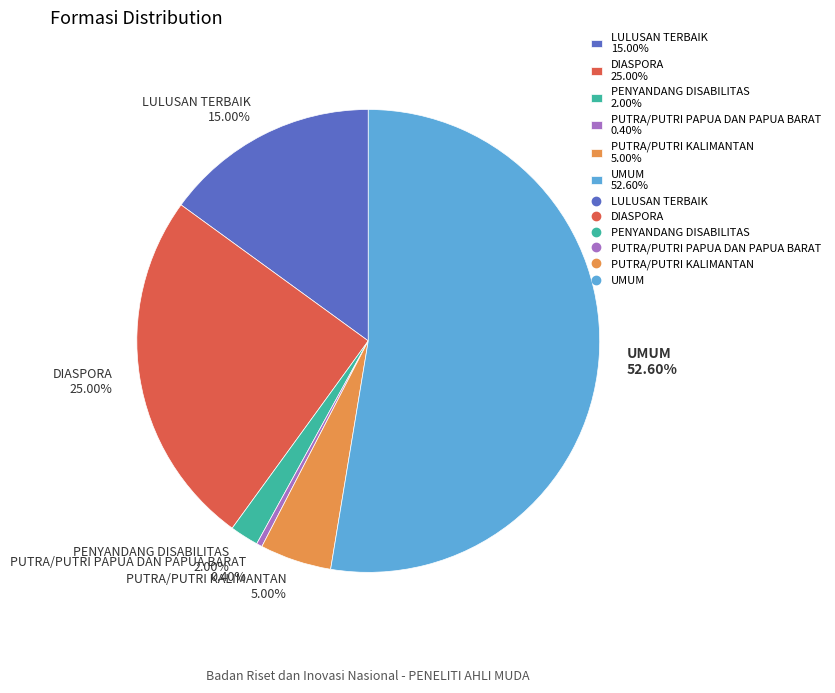

Rank the categories by value from highest to lowest.

UMUM, DIASPORA, LULUSAN TERBAIK, PUTRA/PUTRI KALIMANTAN, PENYANDANG DISABILITAS, PUTRA/PUTRI PAPUA DAN PAPUA BARAT